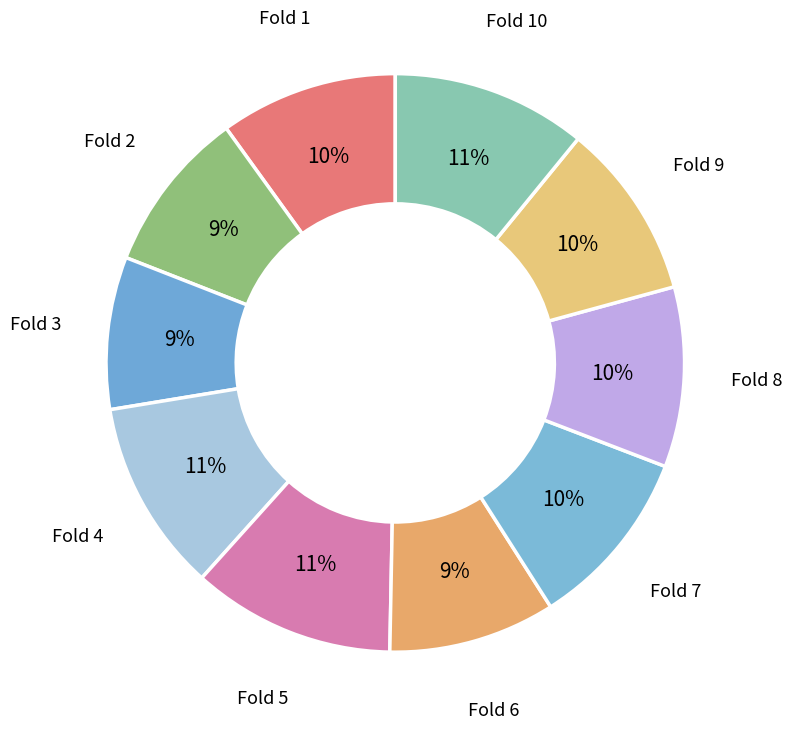

Is the sum of Fold 2 and Fold 9 greater than half?

No